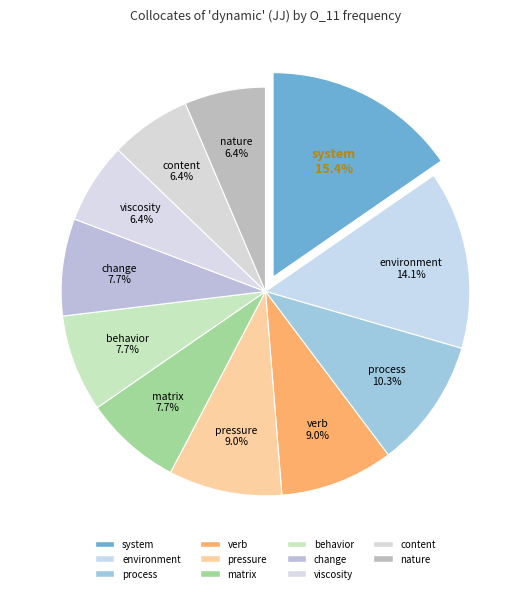

How many slices are in this pie chart?

11